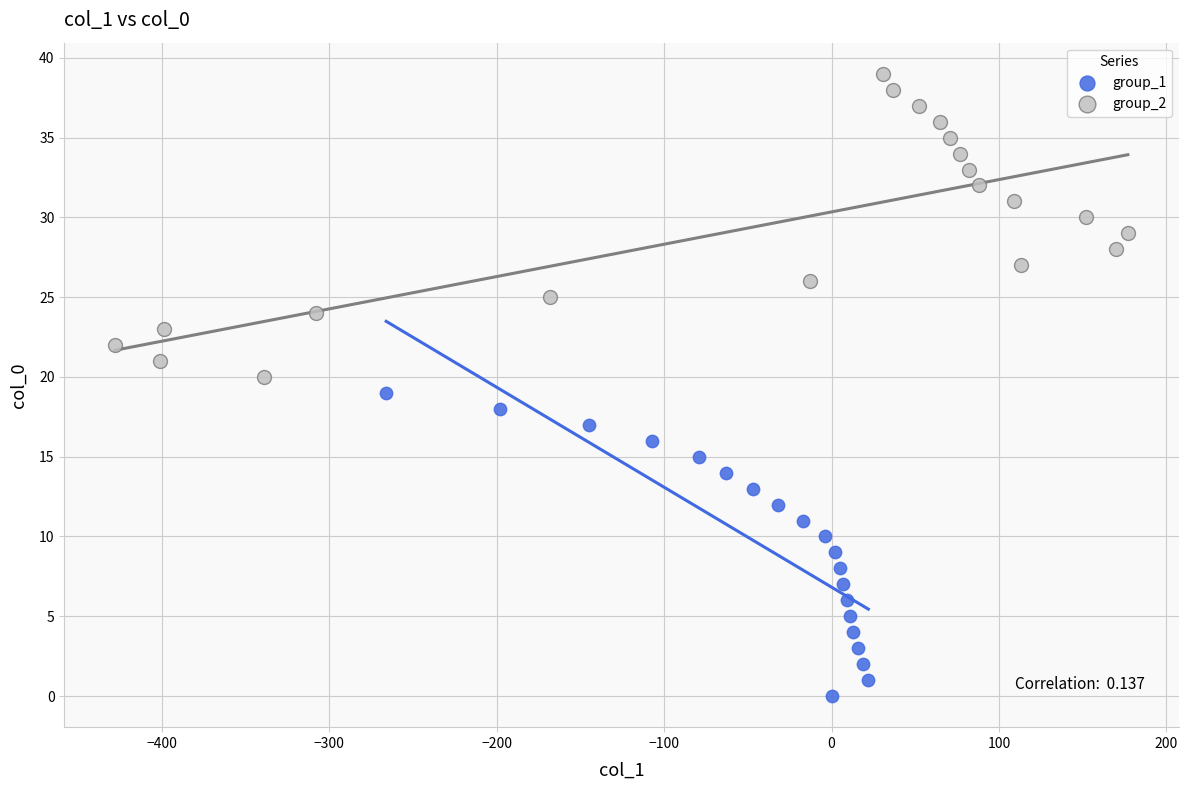

Which series contains the lowest Y value?

group_1